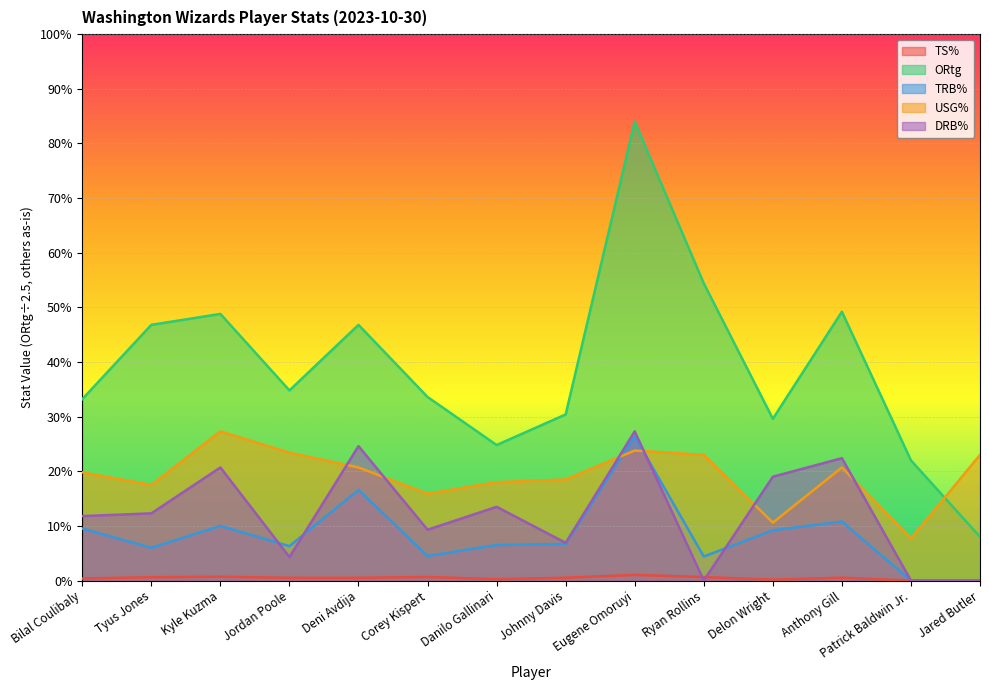

Where do DRB% and TRB% first cross each other?

Kyle Kuzma and Jordan Poole